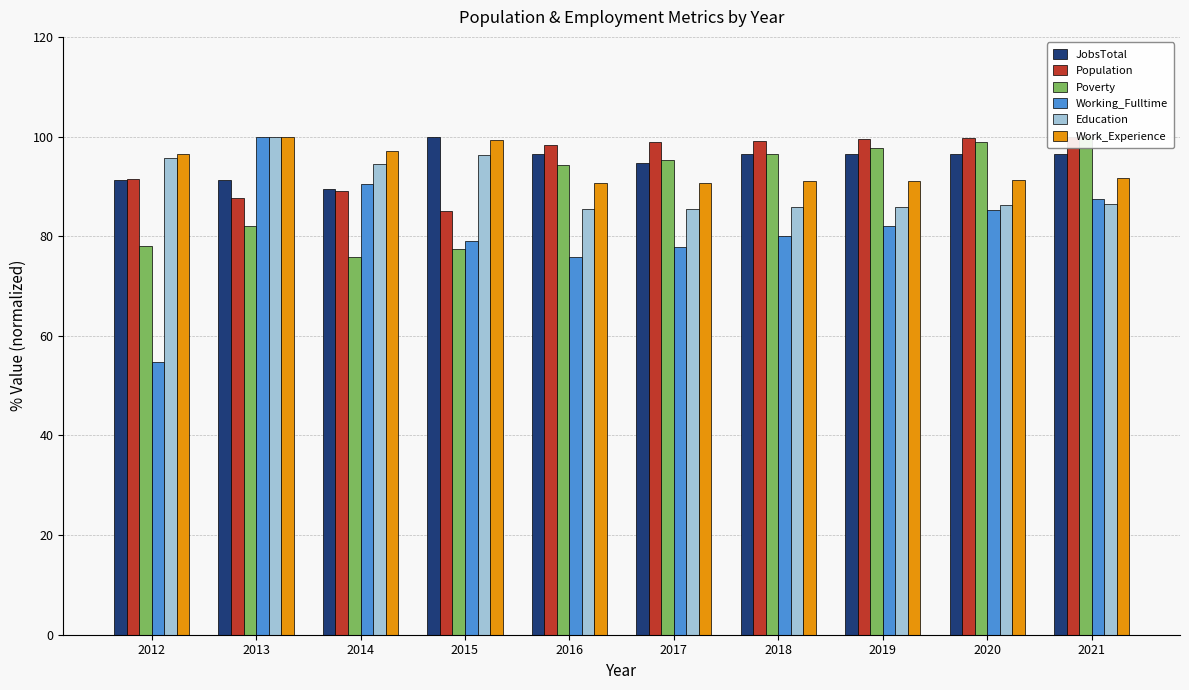

Which category has the highest value in the JobsTotal series?

2015